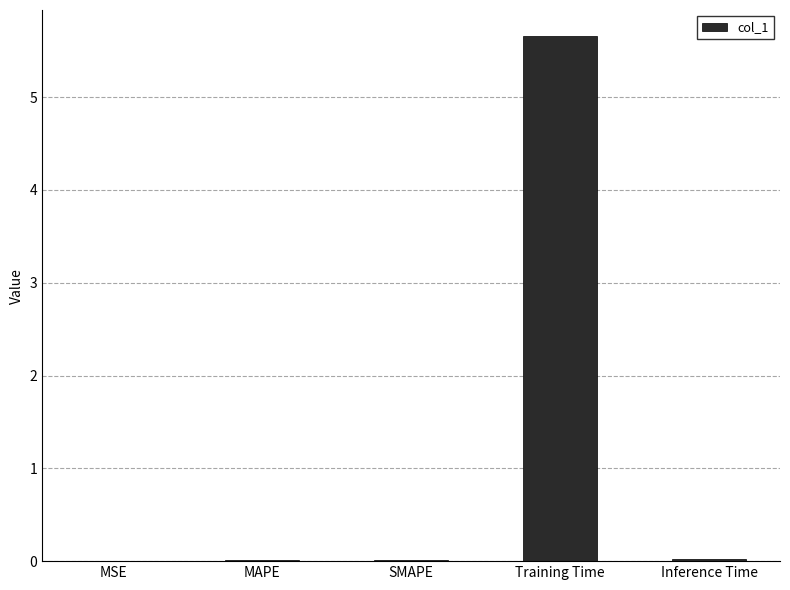

Count the number of data series in this chart.

1